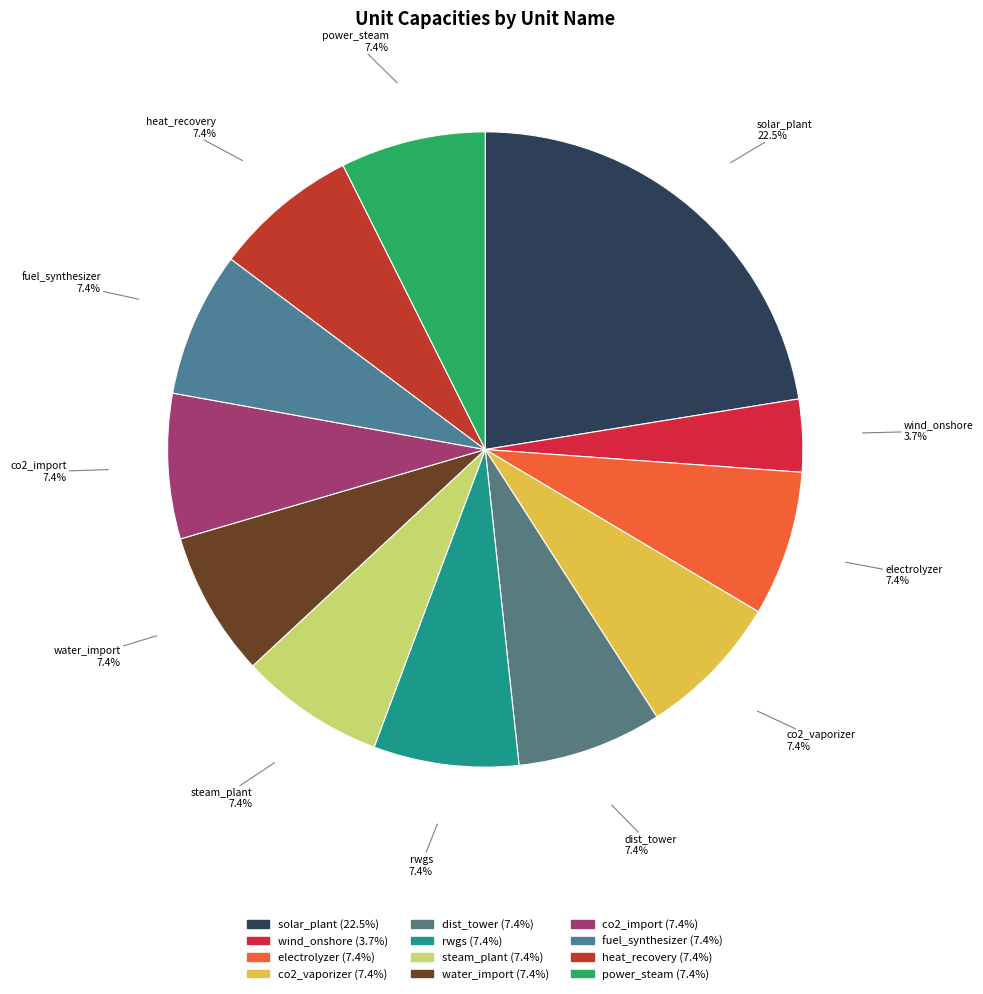

To the nearest percent, what percentage of the pie is power_steam?

7%